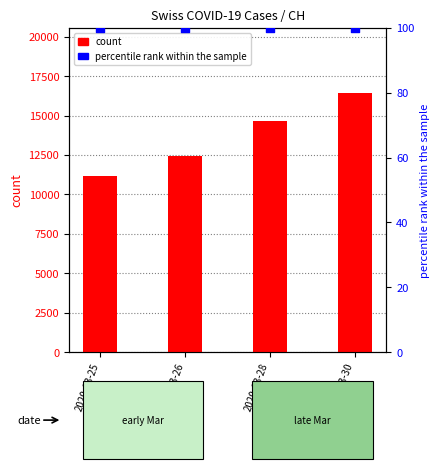

Which series contains the highest Y value?

count